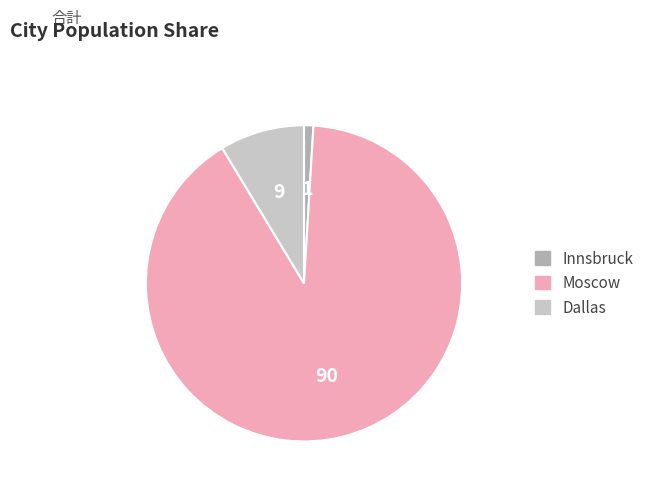

Rank the categories by value from lowest to highest.

Innsbruck, Dallas, Moscow